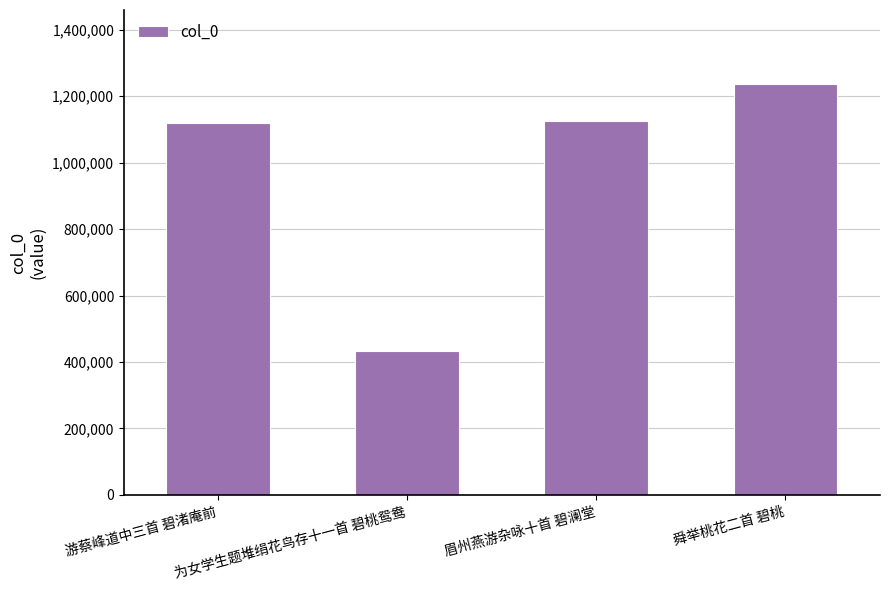

Which label corresponds to the largest value in the chart?

舜举桃花二首 碧桃